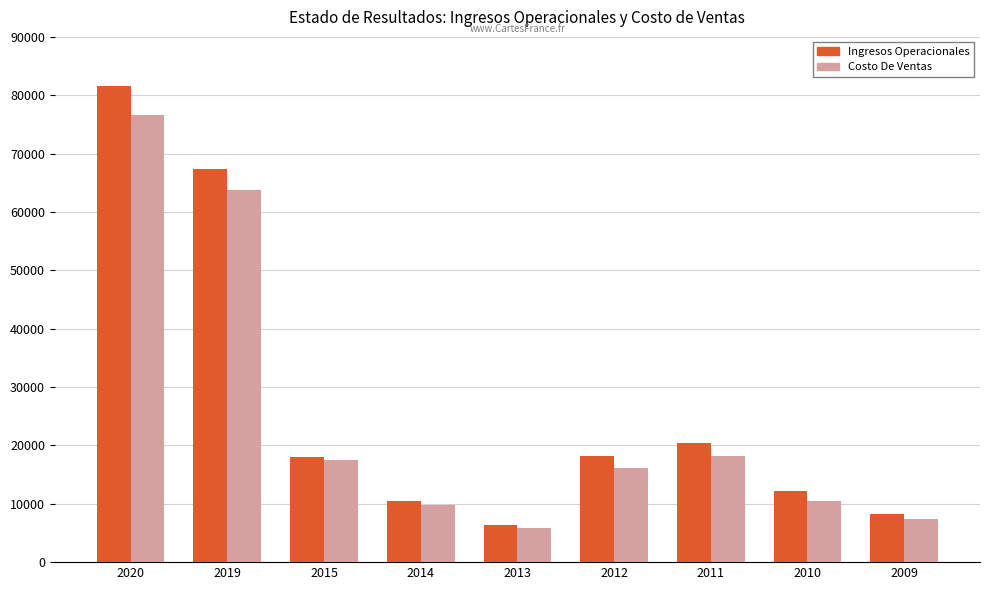

Is it true that Ingresos Operacionales equals 12228.1 at 2015?

False